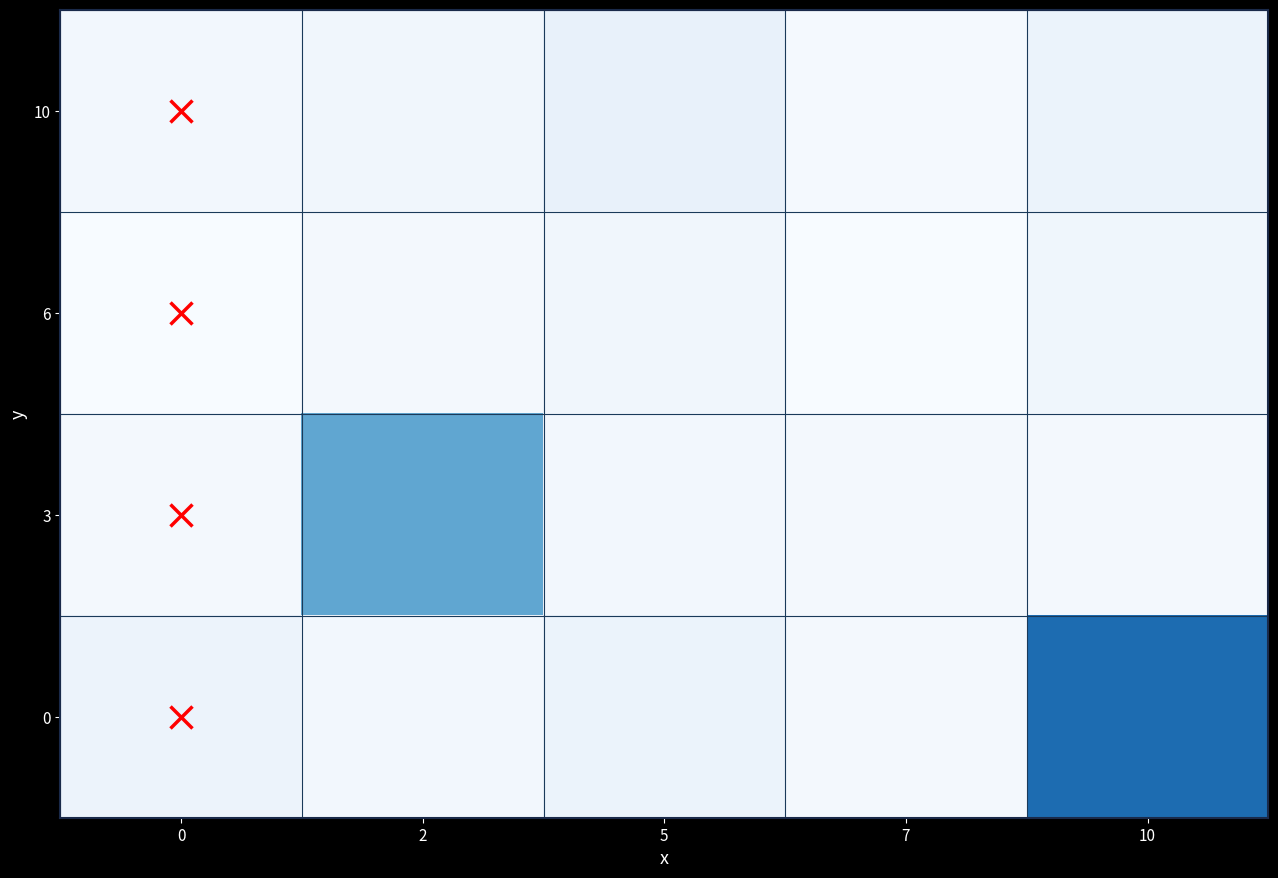

Which has a higher value, 0 or 10?

10